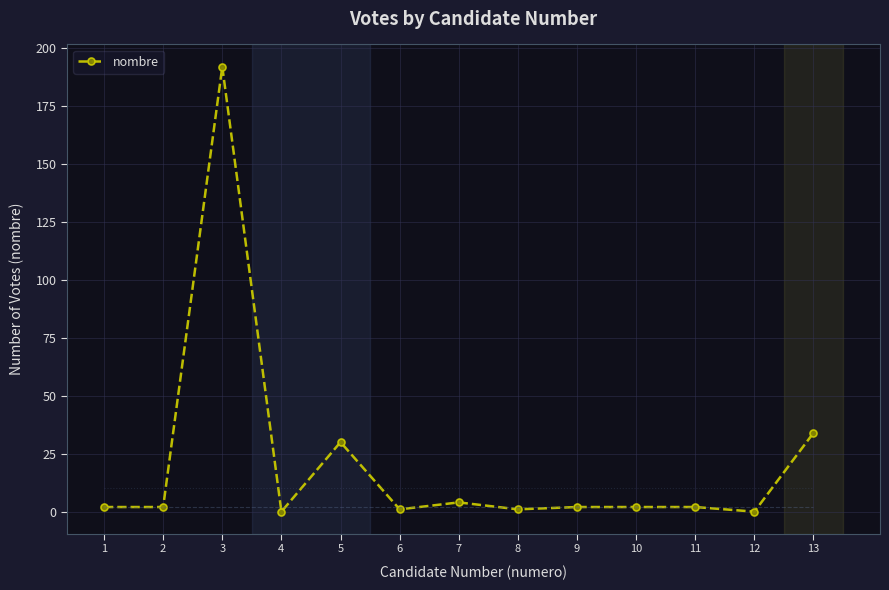

Count the number of categories in the chart.

13